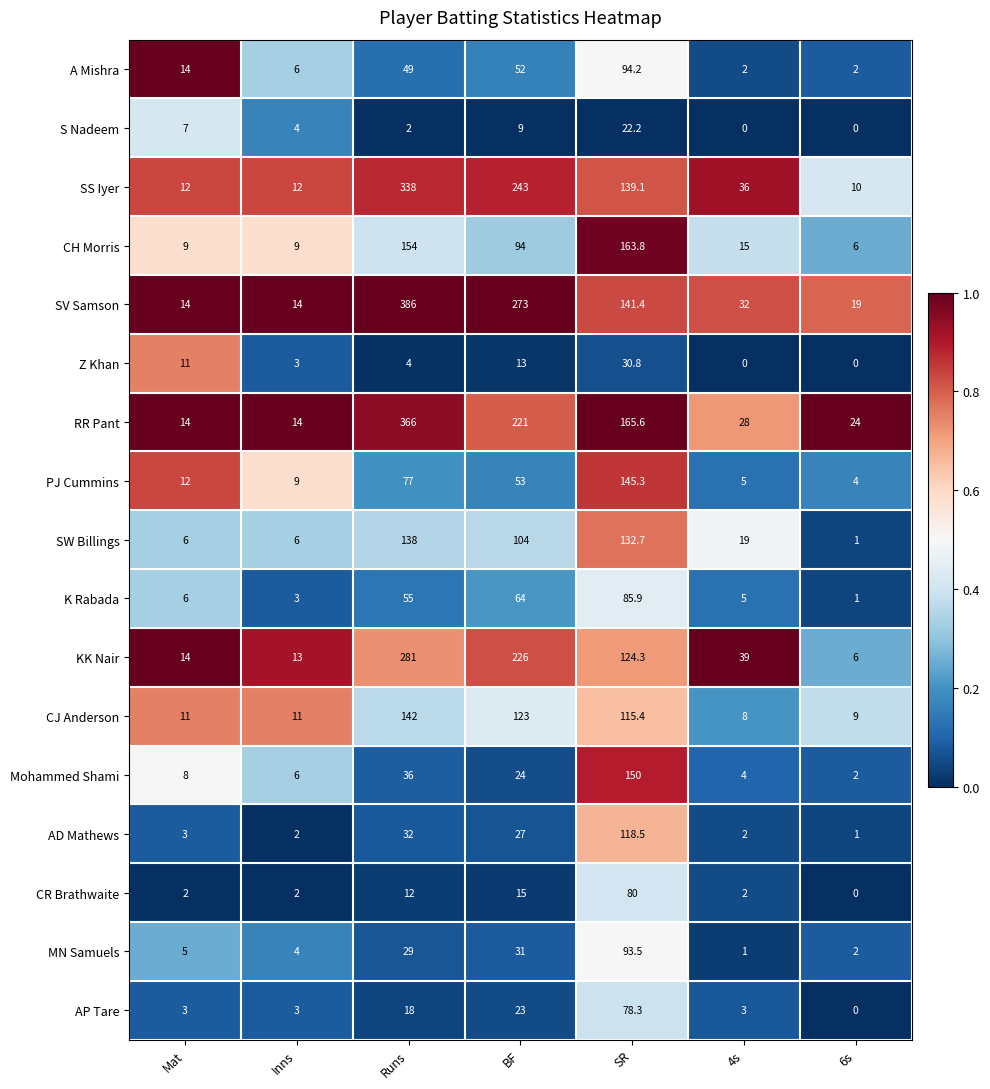

Rank the series by their maximum value, from lowest to highest.

S Nadeem, Z Khan, AP Tare, CR Brathwaite, K Rabada, MN Samuels, A Mishra, AD Mathews, SW Billings, CJ Anderson, PJ Cummins, Mohammed Shami, CH Morris, KK Nair, SS Iyer, RR Pant, SV Samson